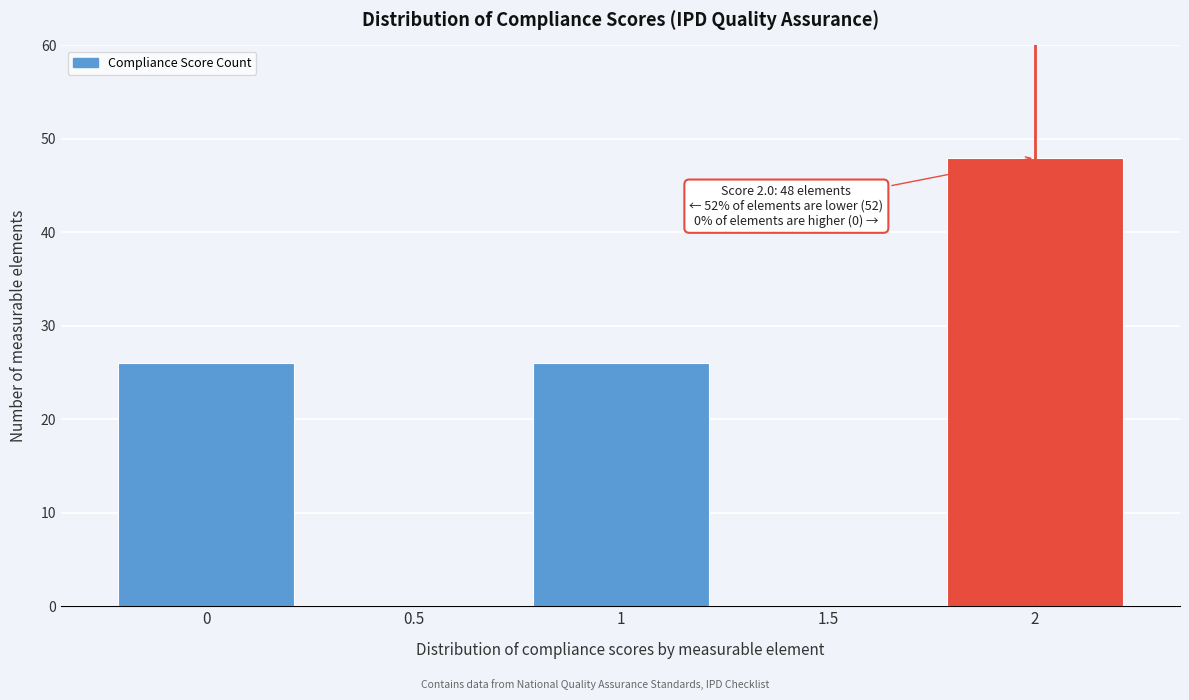

Over which range of the x-axis is the bar tallest?

1.75 to 2.25